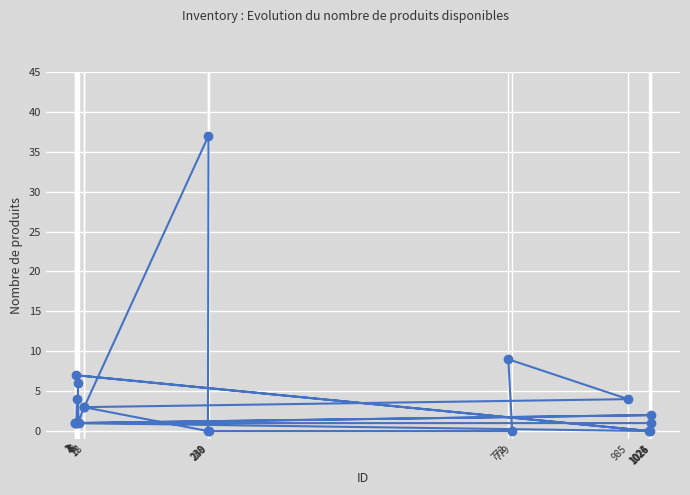

How many interior local valleys (lower than both neighbors) does the data have?

6